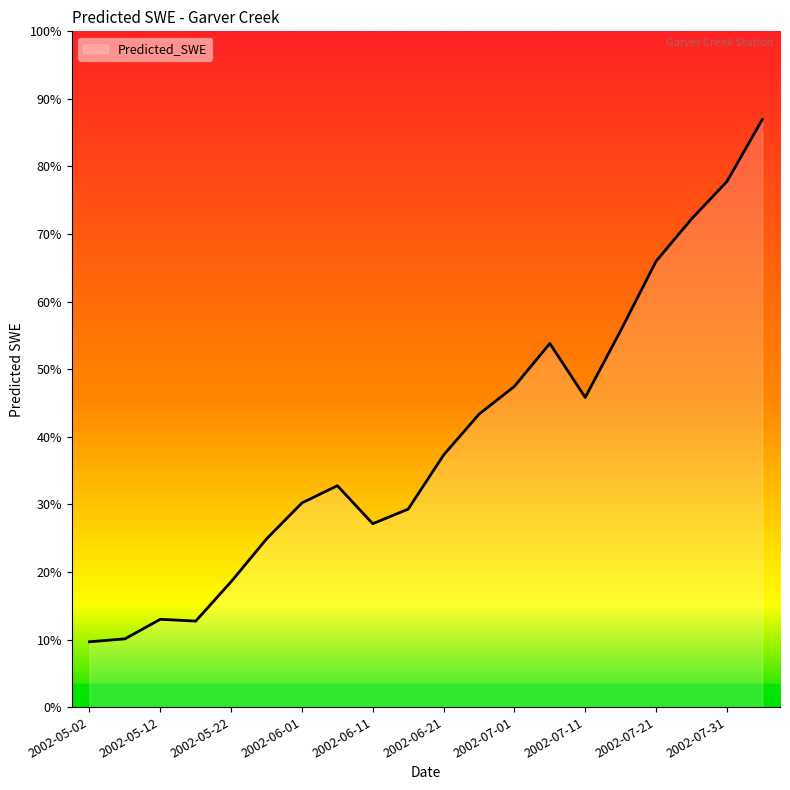

Does the chart have visible grid lines?

No